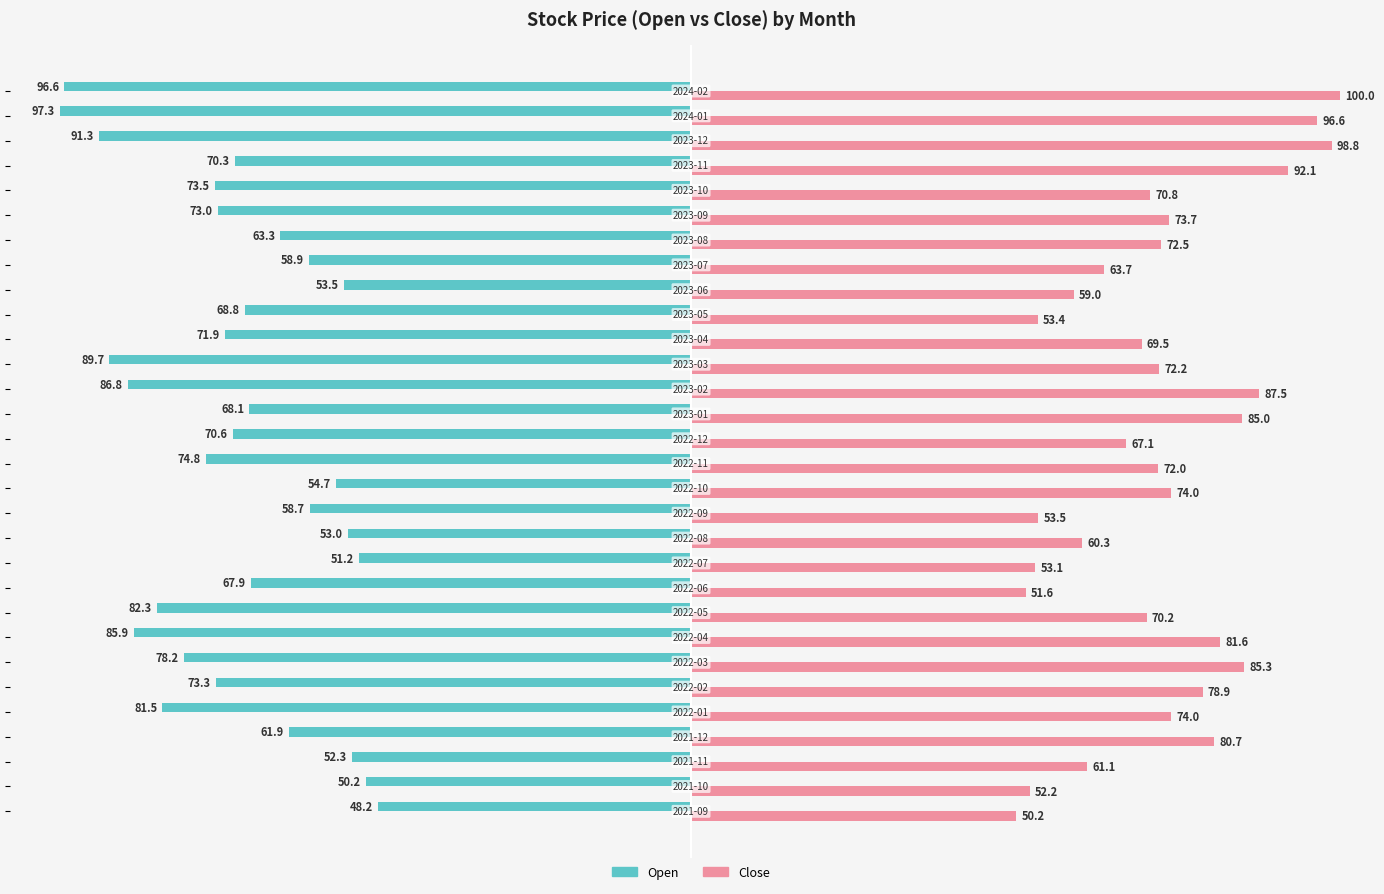

What is the sum of all Close values?

2160.6